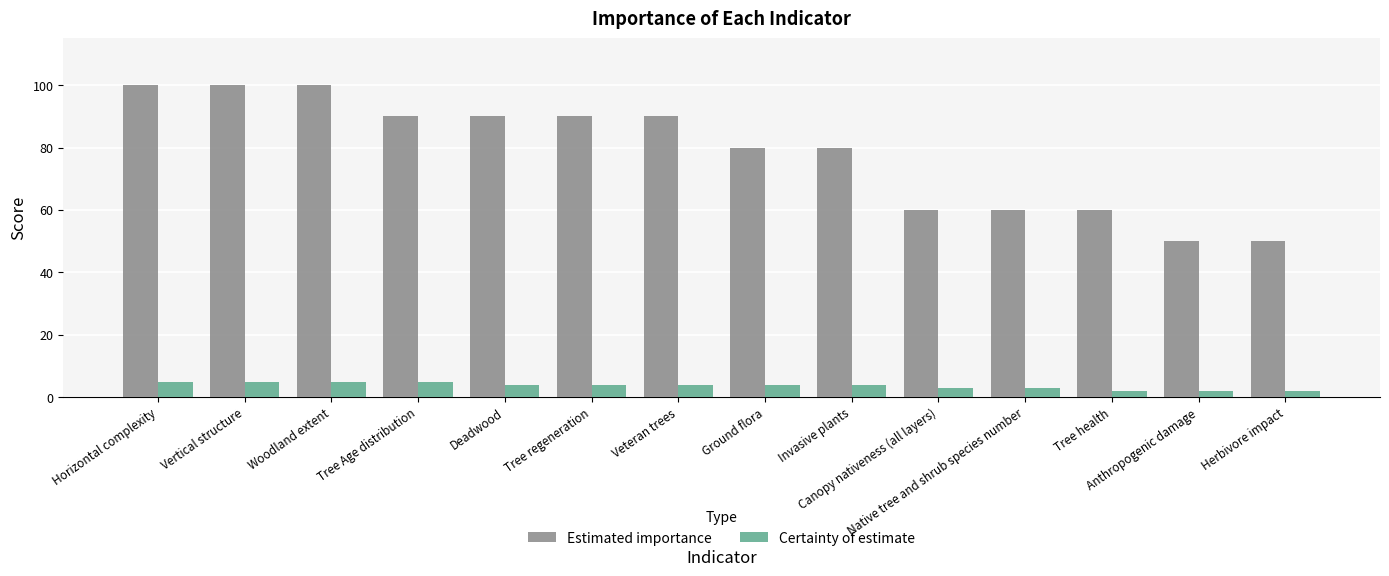

Is it true that Certainty of estimate equals 3 at Canopy nativeness (all layers)?

True